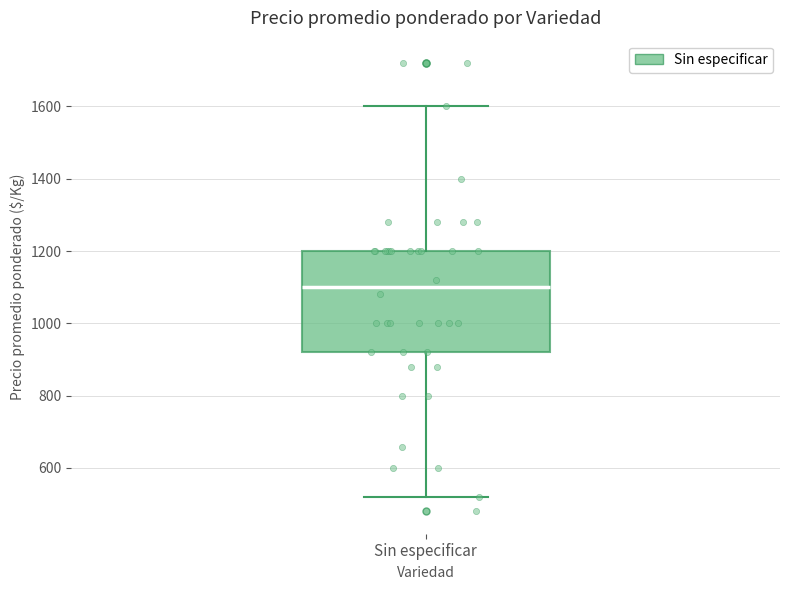

Where does the upper whisker of the box for Sin especificar end on the y-axis? The values are not printed on the chart, so give them approximately, as read against the axis.

1600